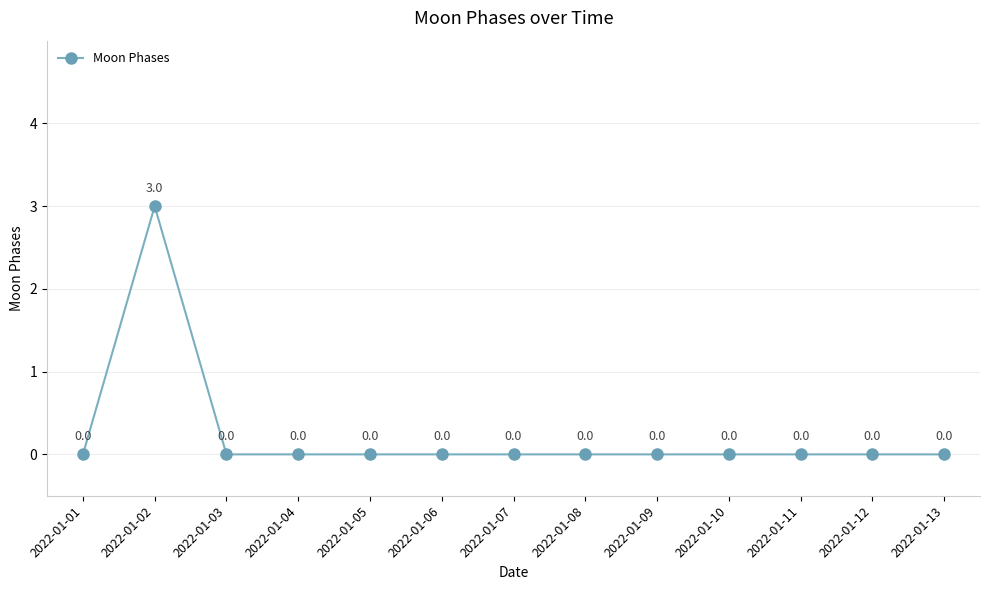

Reading left to right, transcribe all the data shown in this chart.

0	3	0	0	0	0	0	0	0	0	0	0	0